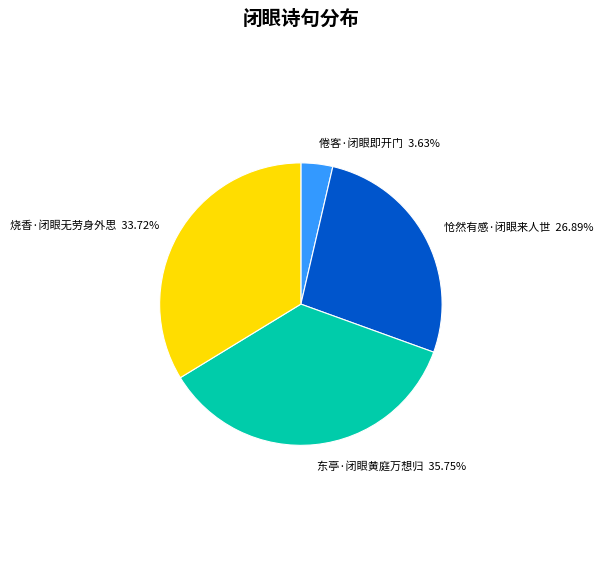

Count the number of slices in the pie.

4